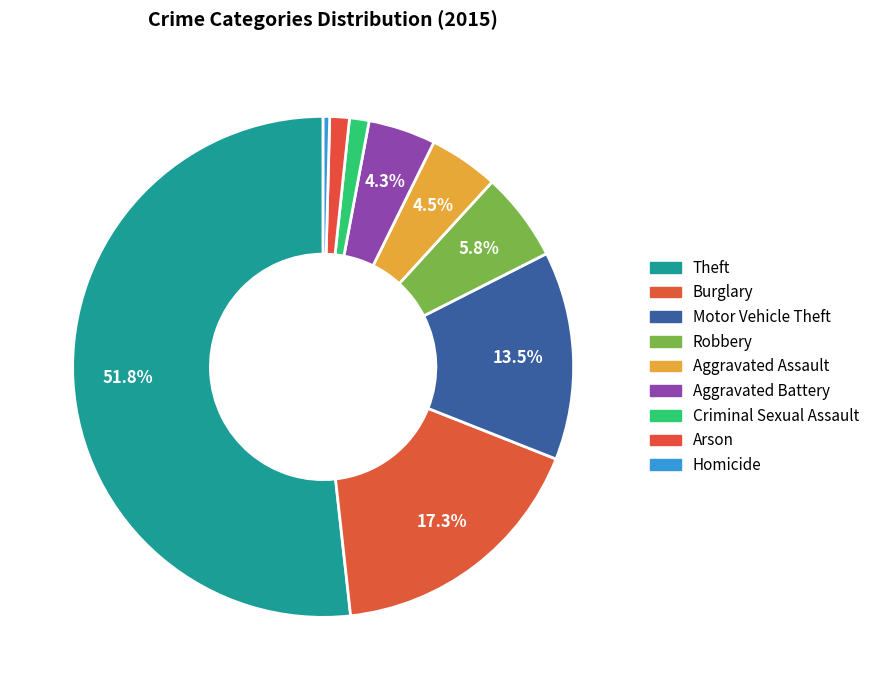

How many slices are in this pie chart?

9